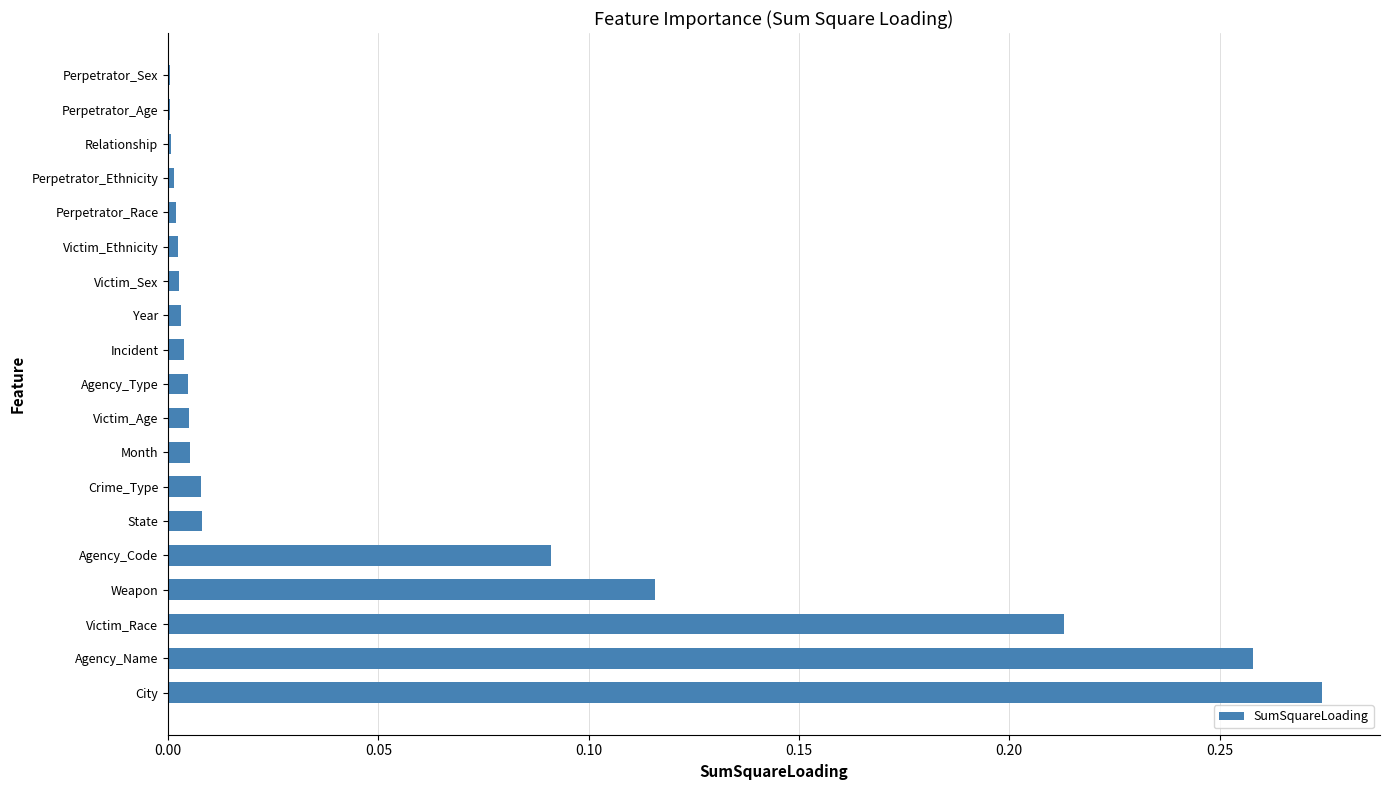

What is the sum of all values?

1.0